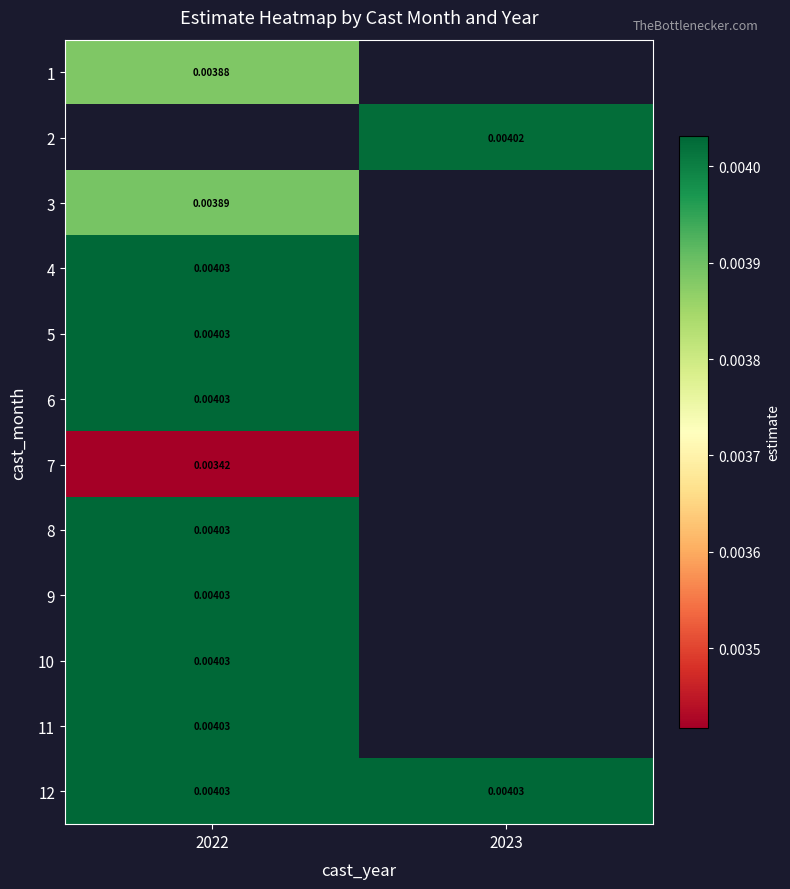

True or false: 8 has a value of 0.0 at 2023.

True